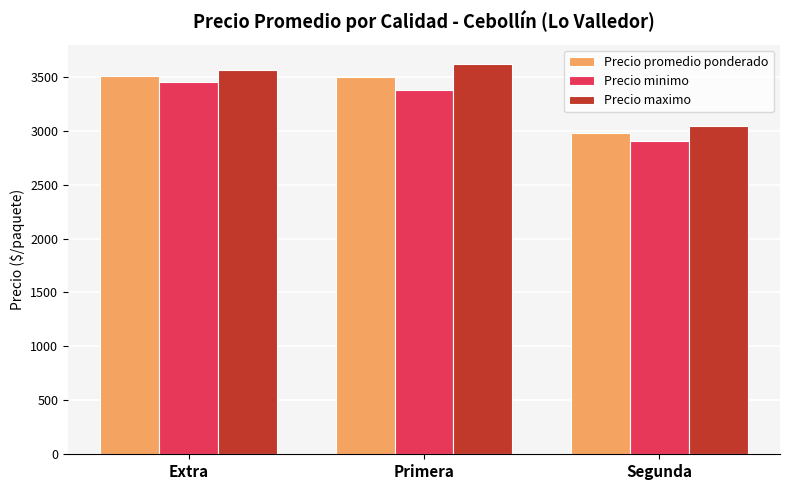

What is the total value across all series at Primera?

10497